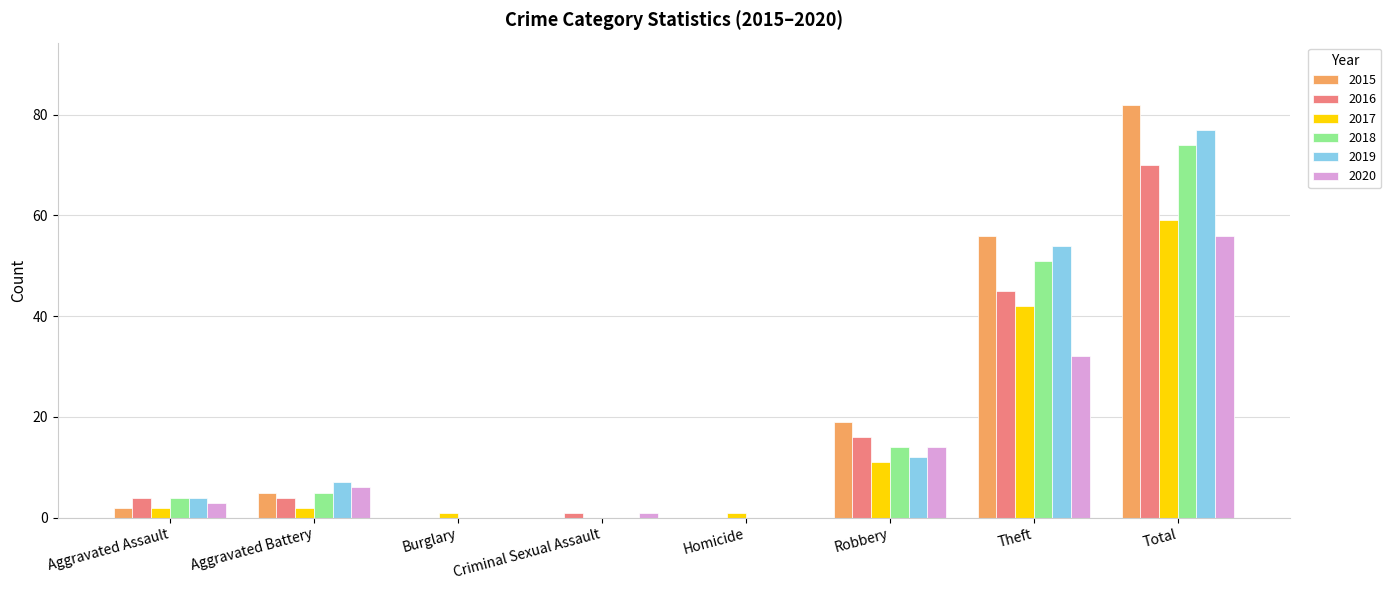

Where is 2018 nearest to the value 37?

Theft